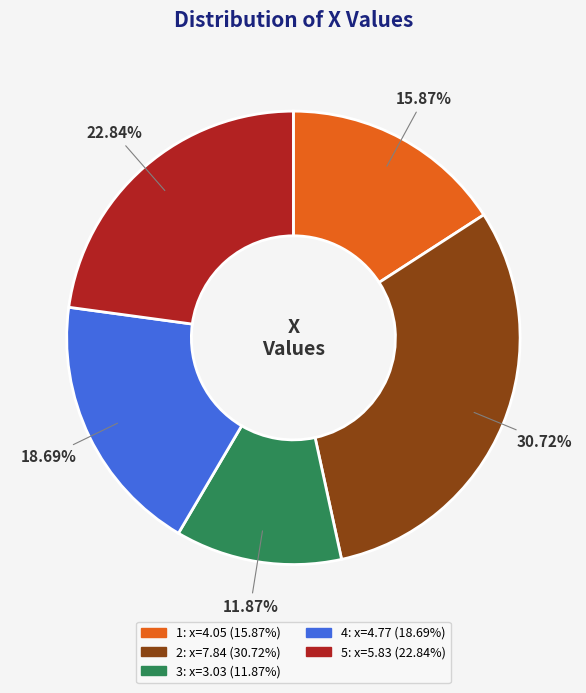

What percentage is the 5 slice, to the nearest percent?

23%